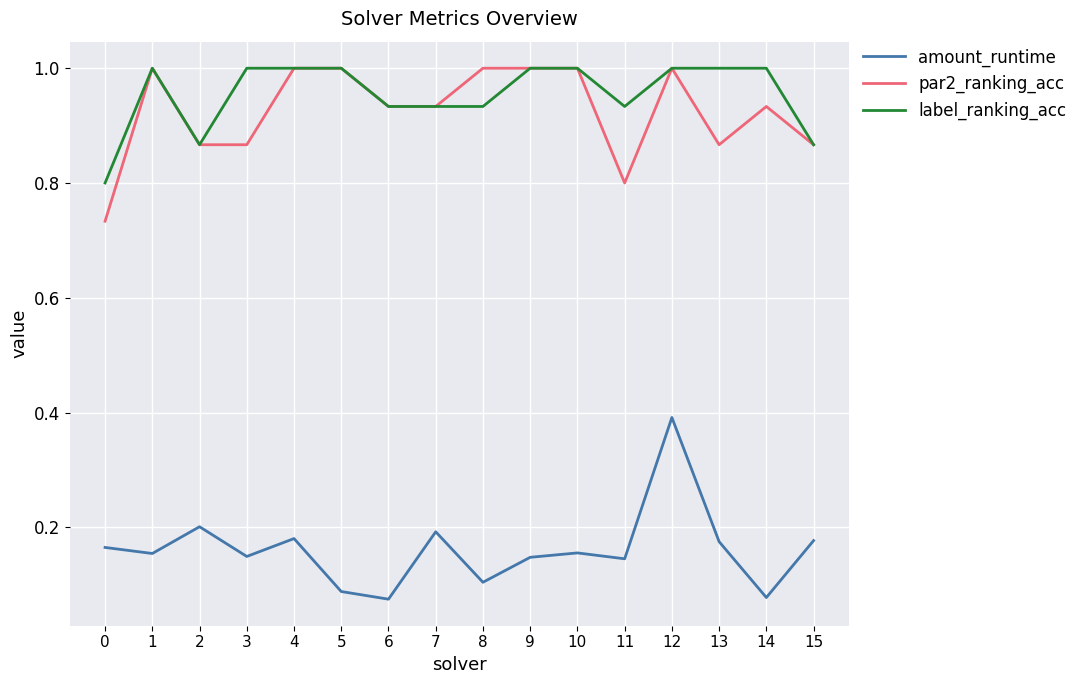

Between 0 and 11, which series saw the biggest shift?

label_ranking_acc